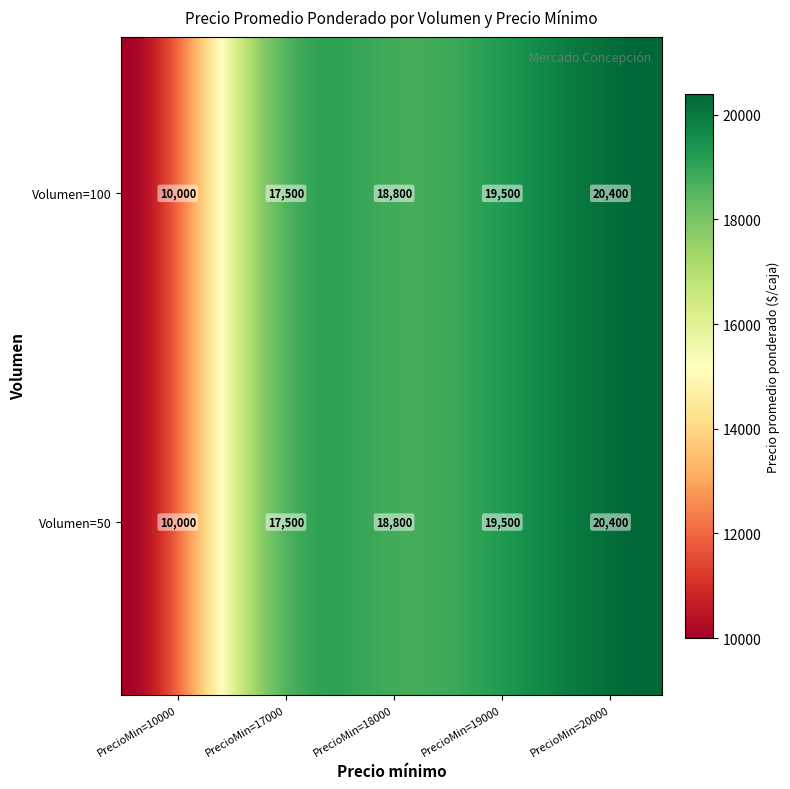

Which category has the highest value across all series?

20000